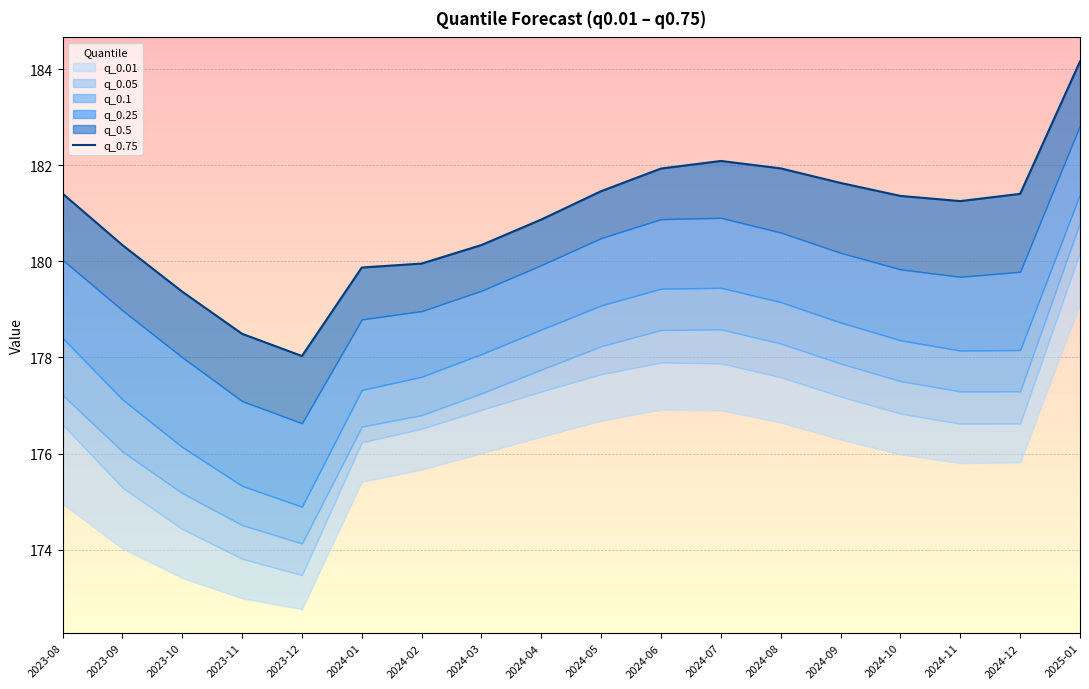

How many data points are less than 181?

8